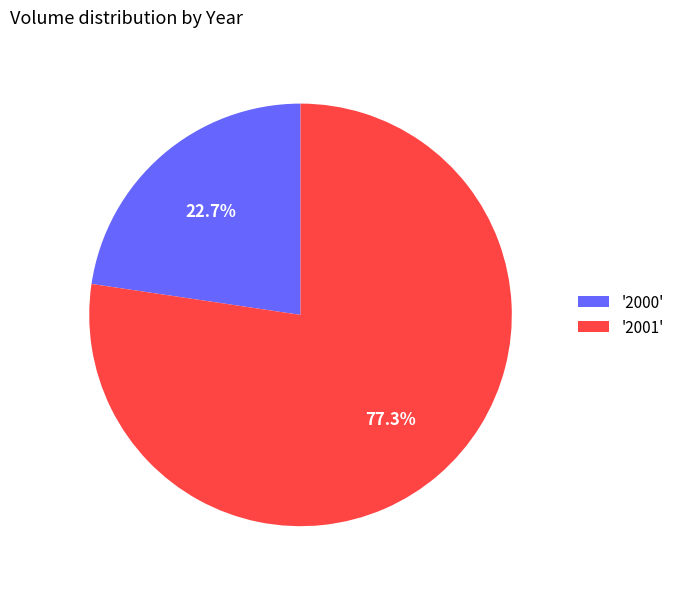

How many slices are in this pie chart?

2